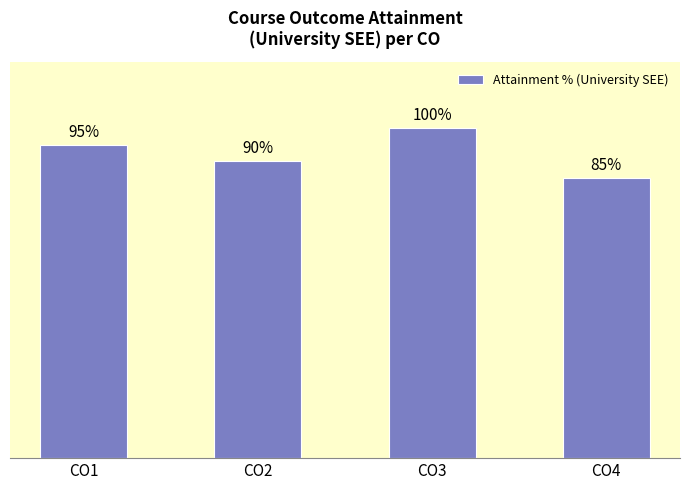

At which label is the value closest to 92?

CO2